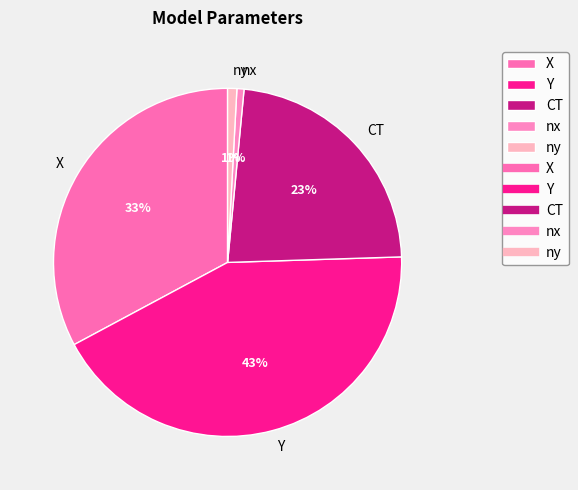

Does CT represent more than half of the total?

No